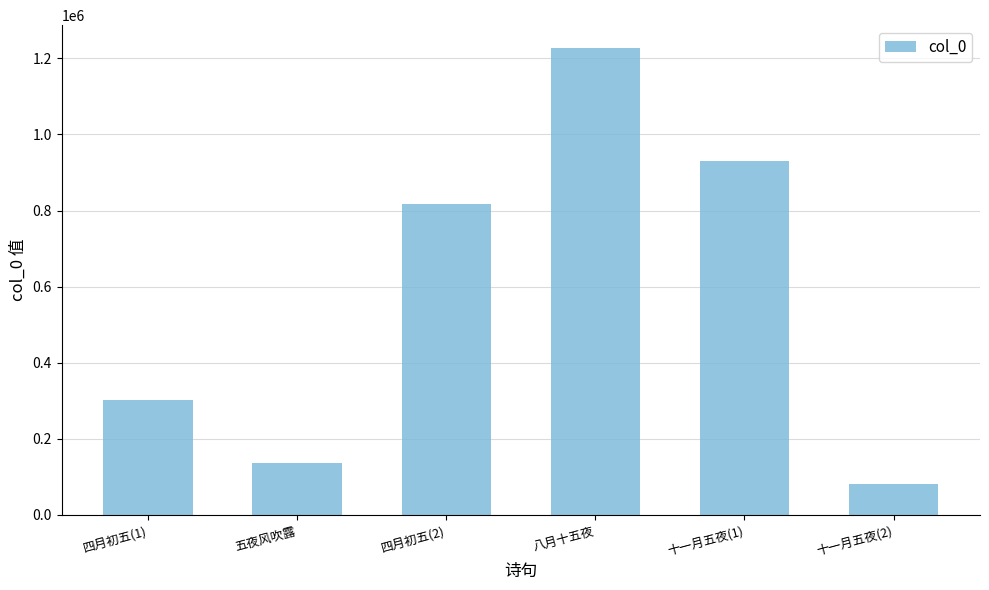

Rank the categories by value from highest to lowest.

八月十五夜, 十一月五夜(1), 四月初五(2), 四月初五(1), 五夜风吹露, 十一月五夜(2)